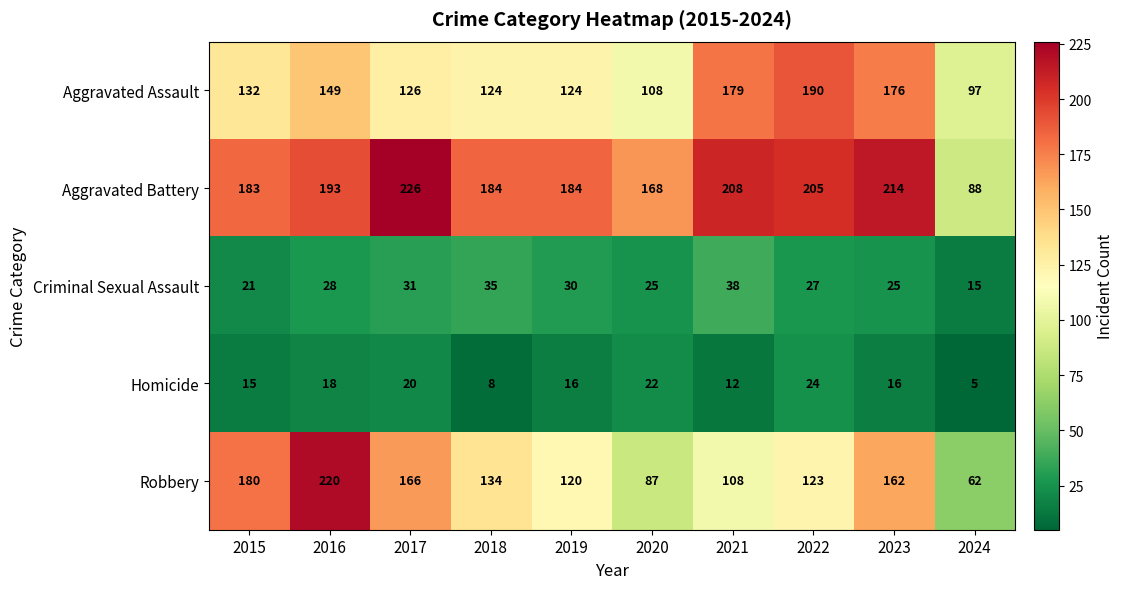

Which category has the highest value across all series?

2017